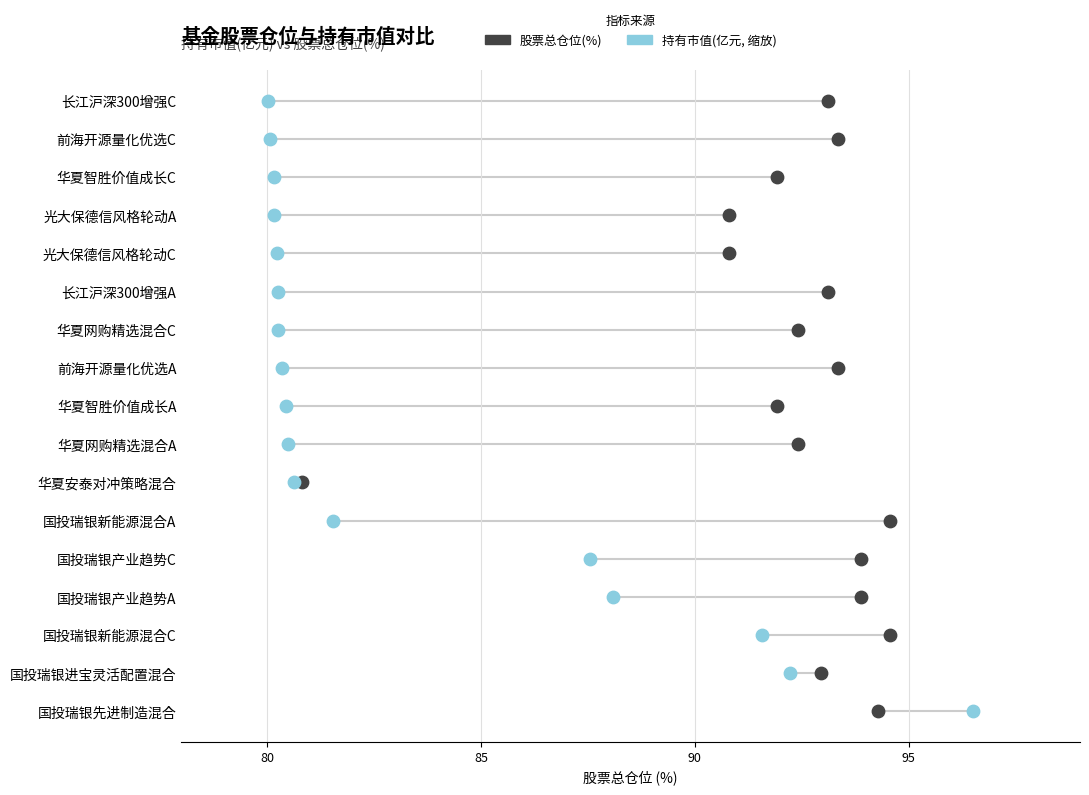

What are all the series names shown in the legend?

股票总仓位(%), 持有市值(亿元, 缩放)